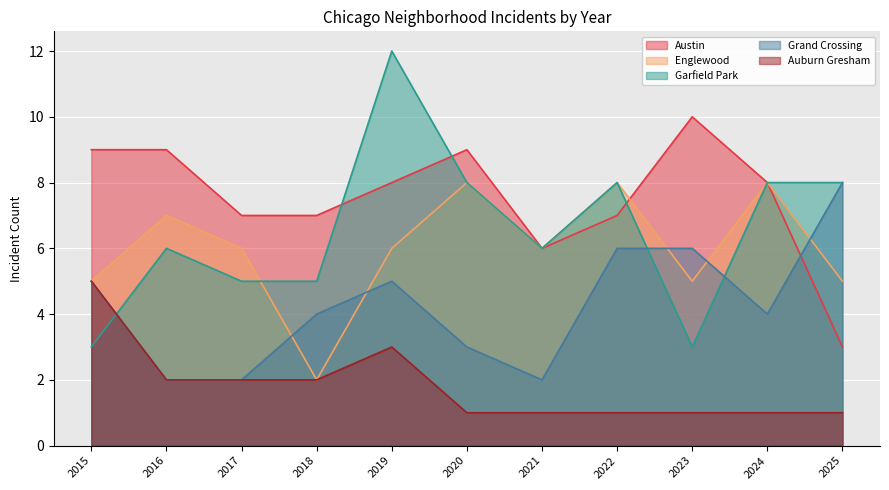

Where is the first local minimum for Grand Crossing?

2021